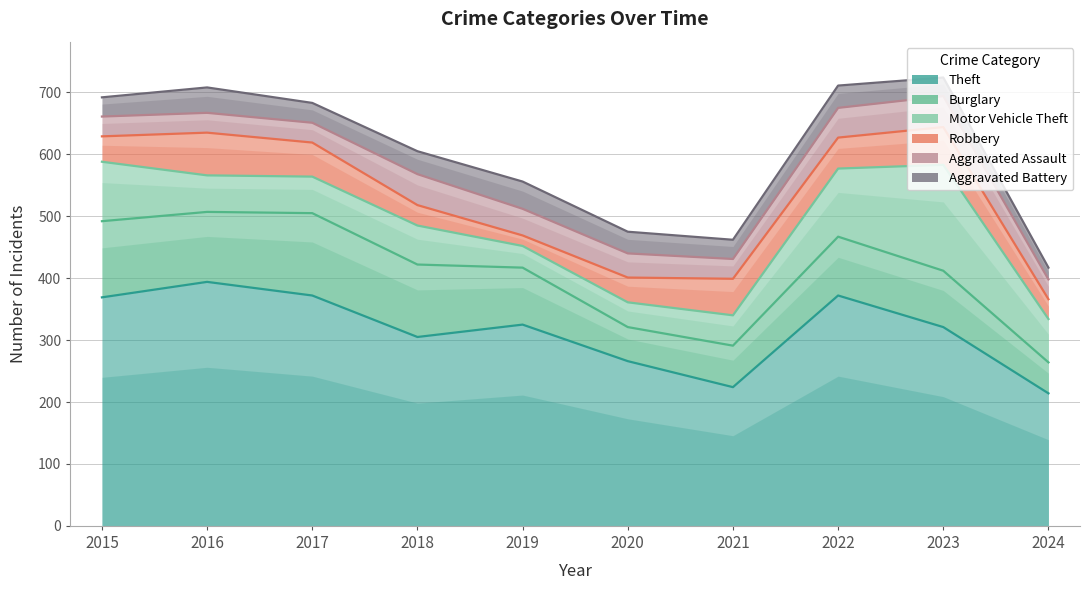

How many interior local peaks does the Motor Vehicle Theft series have?

2